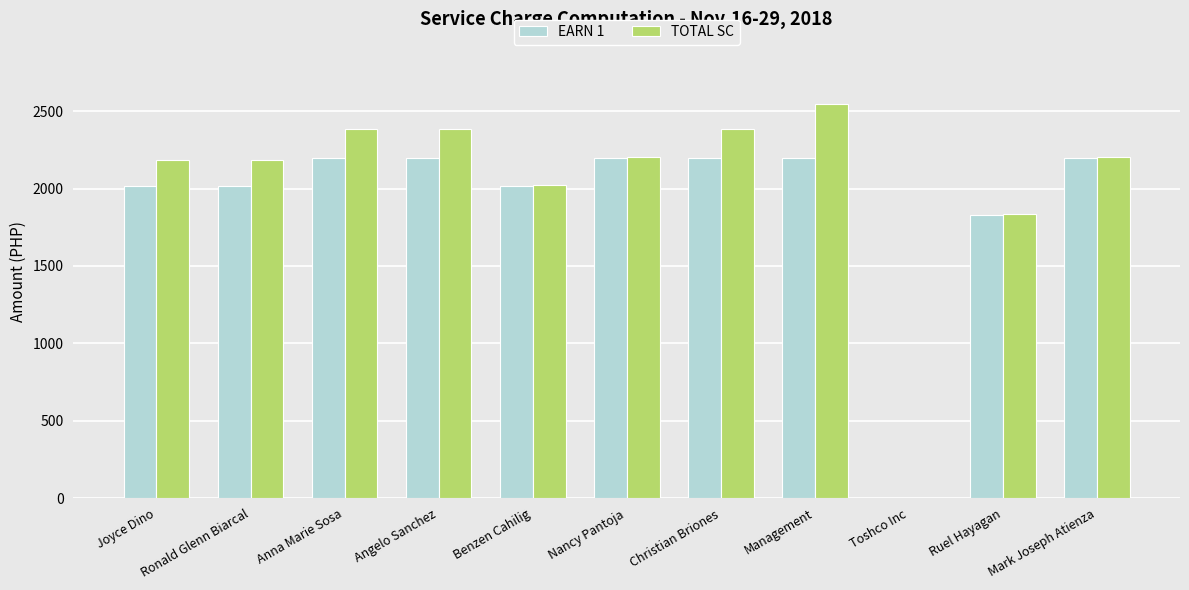

The value of TOTAL SC at Ronald Glenn Biarcal is 2182.7. True or false?

True